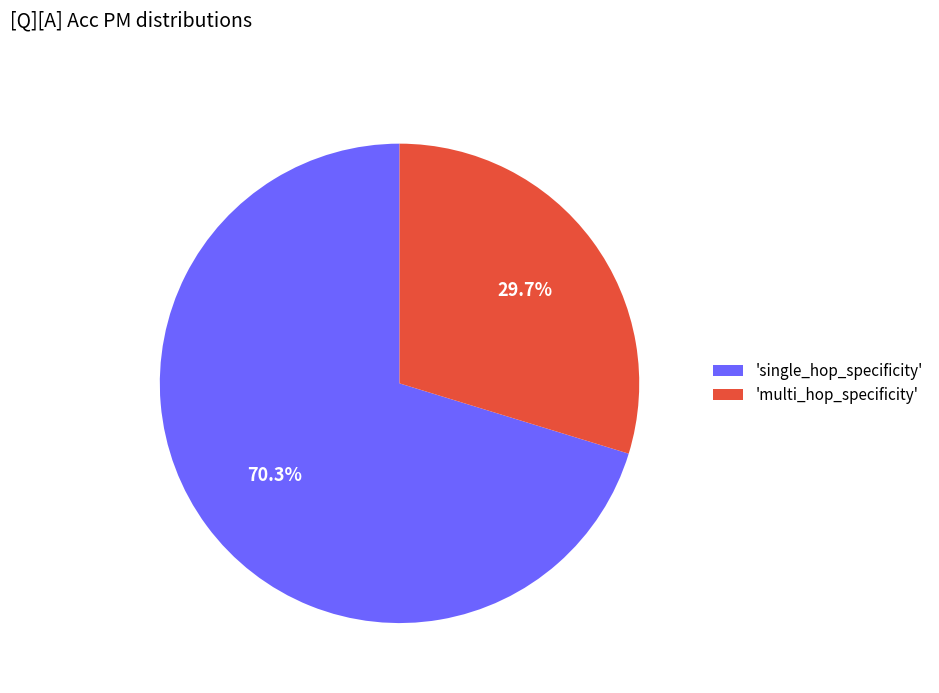

To the nearest percent, what is the difference between the largest and smallest slice percentages?

41%